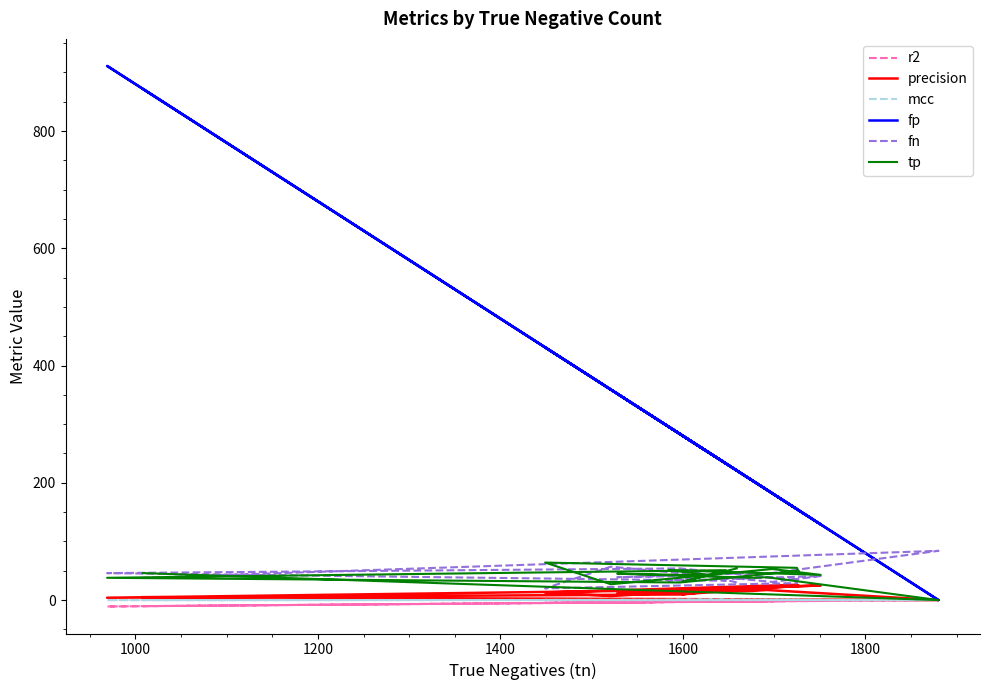

True or false: tp and r2 cross at least once.

False